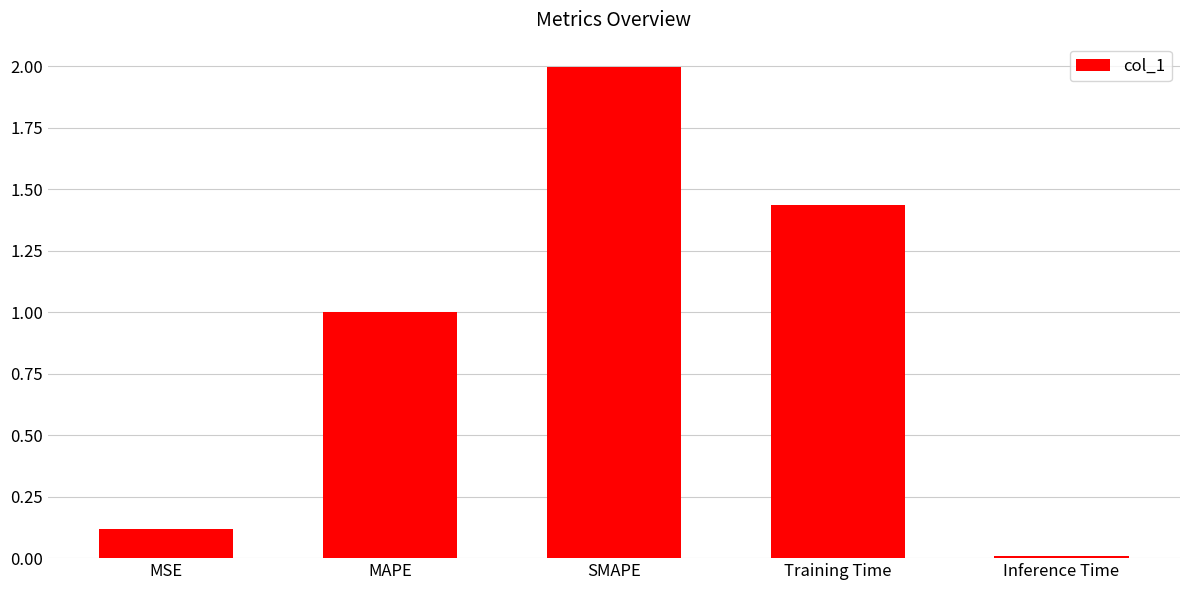

List the labels in order of value, largest first.

SMAPE, Training Time, MAPE, MSE, Inference Time